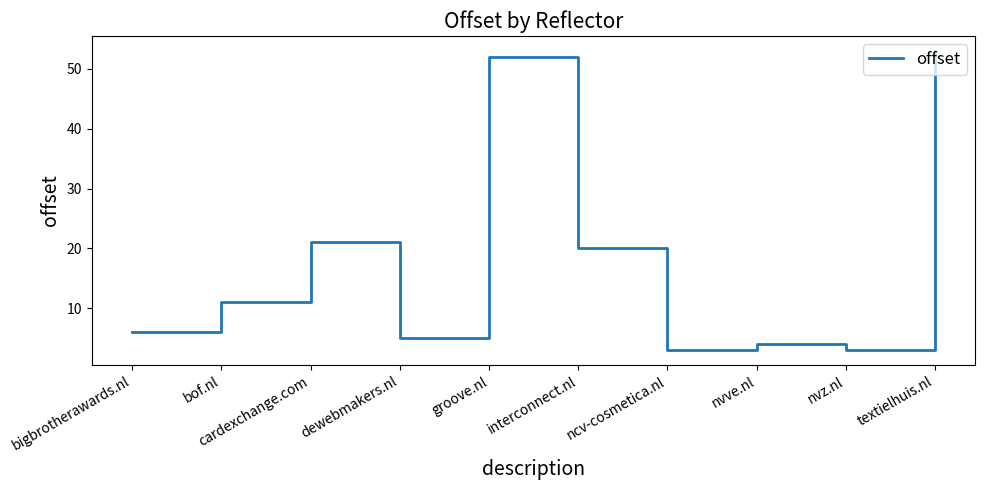

What is the difference between the values at interconnect.nl and bigbrotherawards.nl?

14